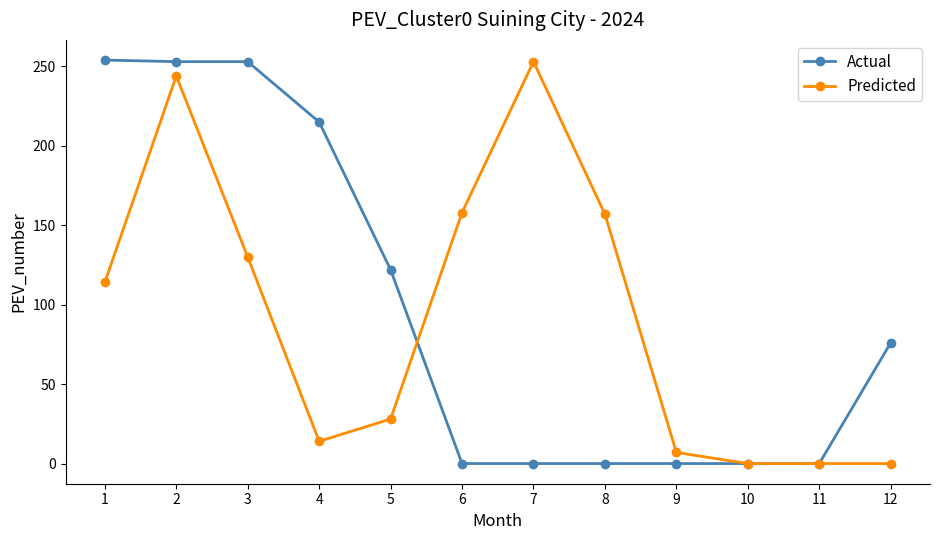

Between 1 and 5, which series saw the biggest shift?

Actual